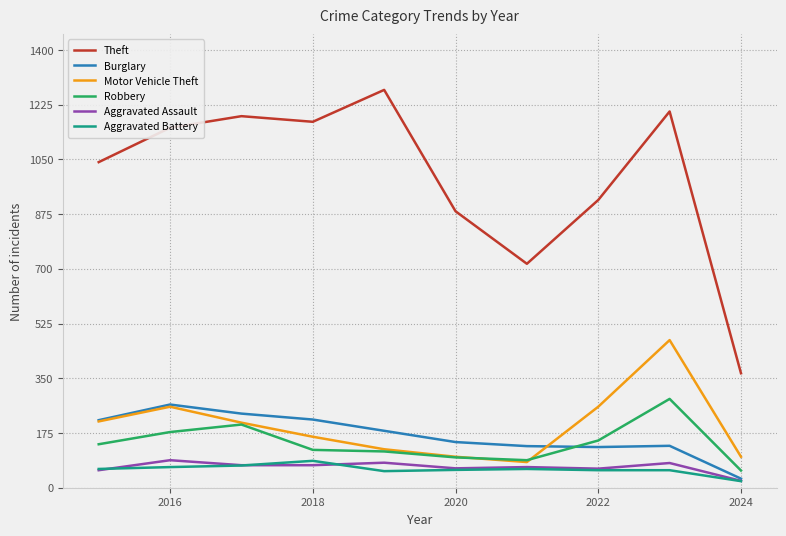

Which series has the largest range (max minus min)?

Theft